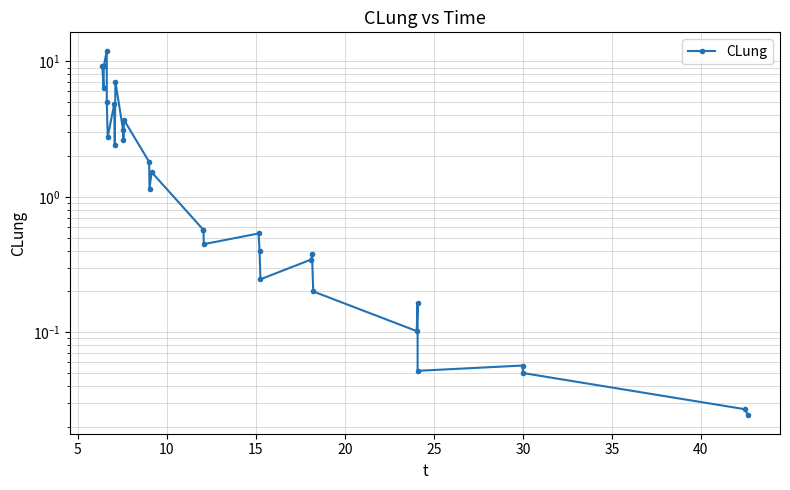

What is the sum of all values?

76.8